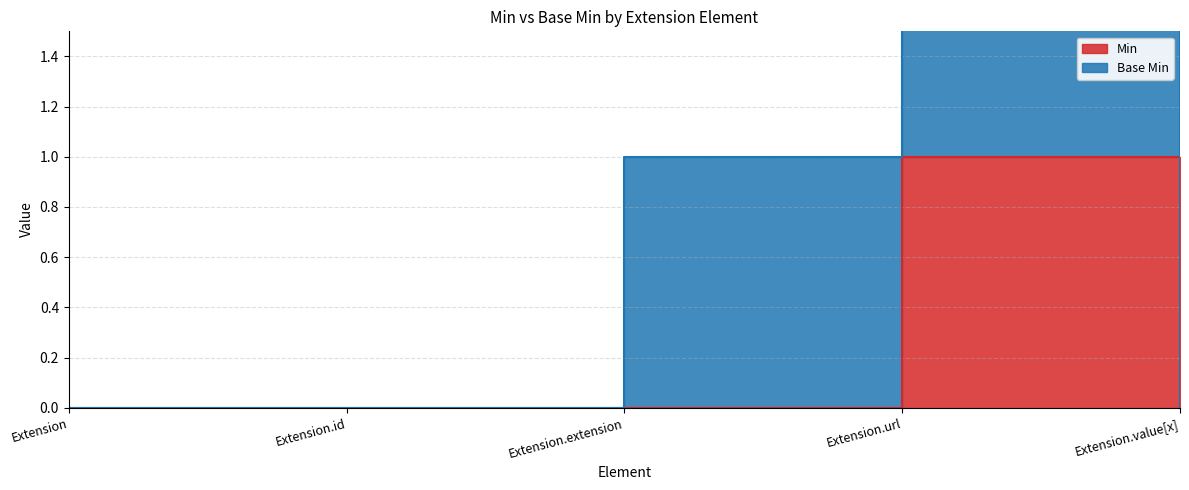

True or false: the data shows 0 at Extension.value[x].

True